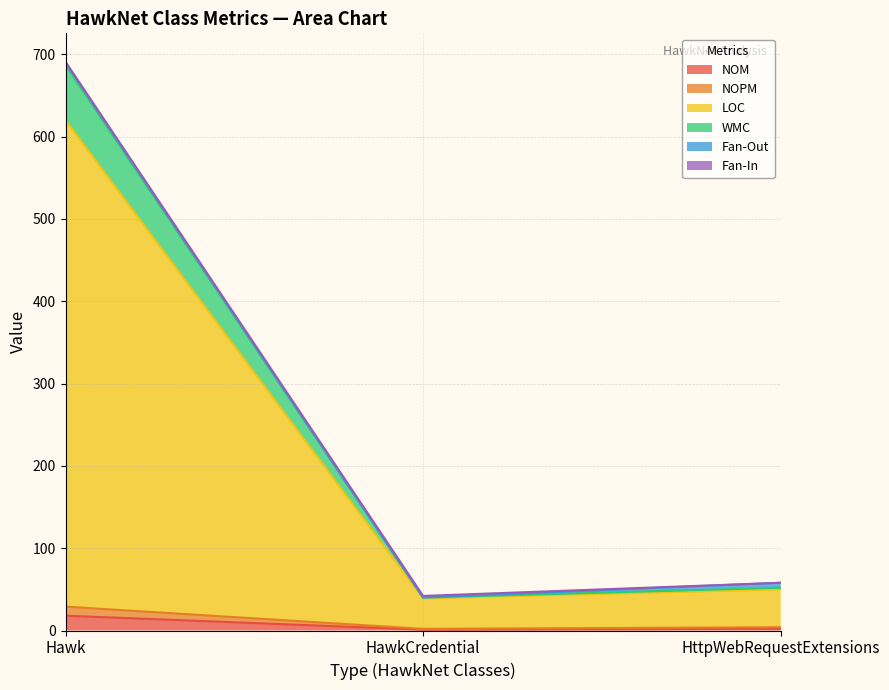

At which label does NOM reach its peak?

Hawk